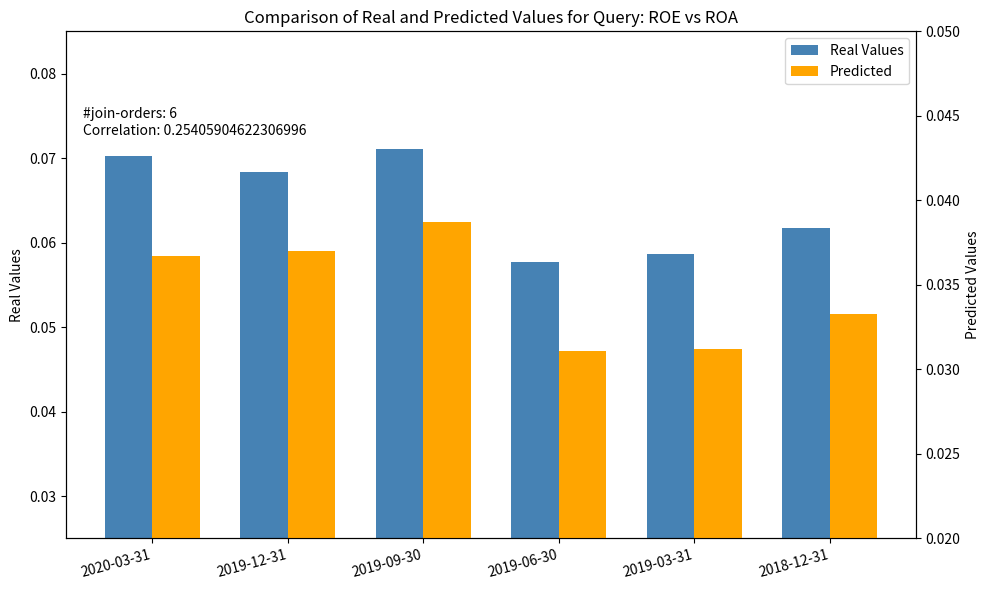

Is it true that Predicted equals 0.0 at 2019-03-31?

True